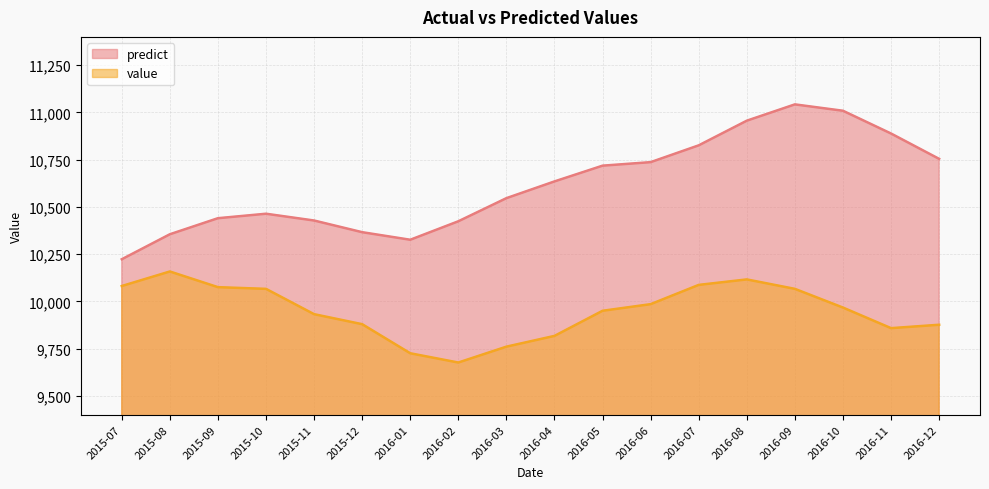

True or false: predict has a value of 14840.6 at 2016-10.

False